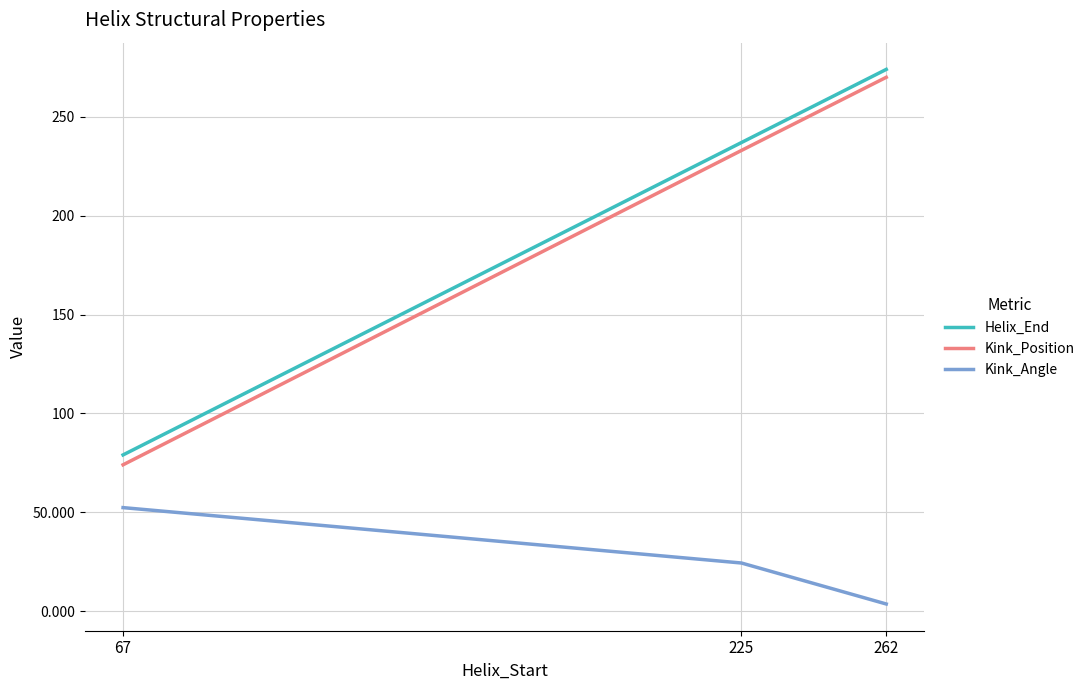

What is the minimum value for Helix_End?

79.0